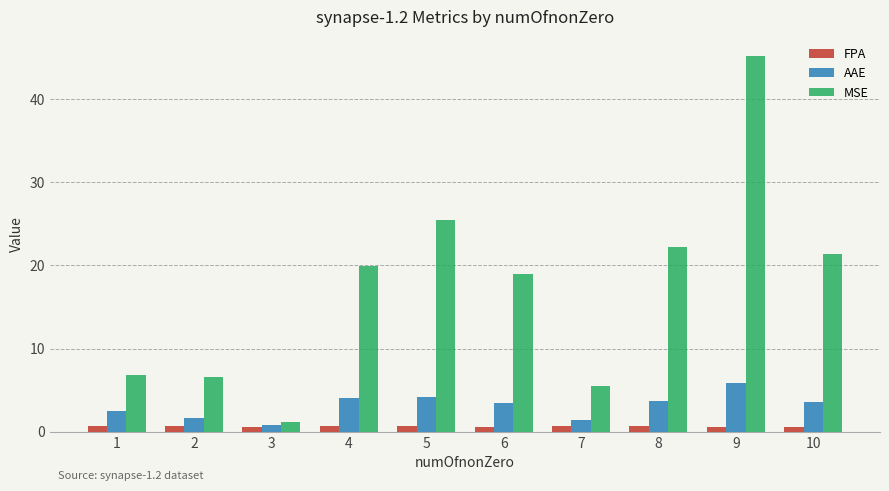

Which series changed the most between 1 and 8?

MSE